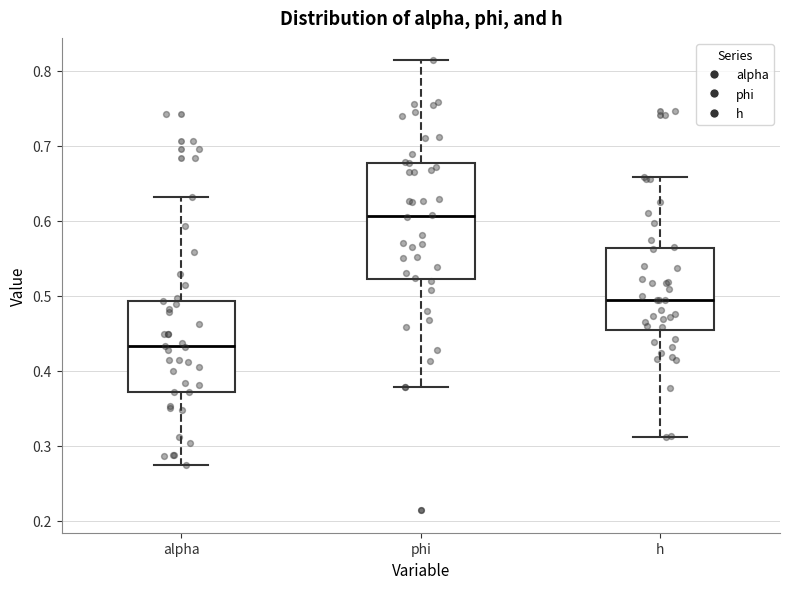

Comparing the boxes themselves (not the whiskers), which one is the tallest?

phi